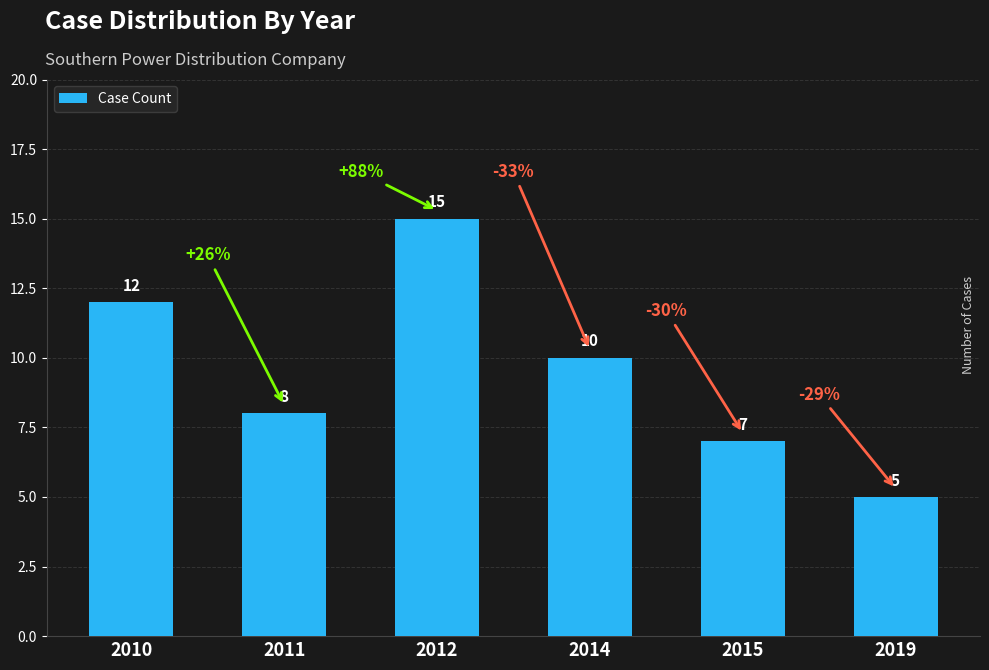

Reading left to right, transcribe all the data shown in this chart.

12	8	15	10	7	5